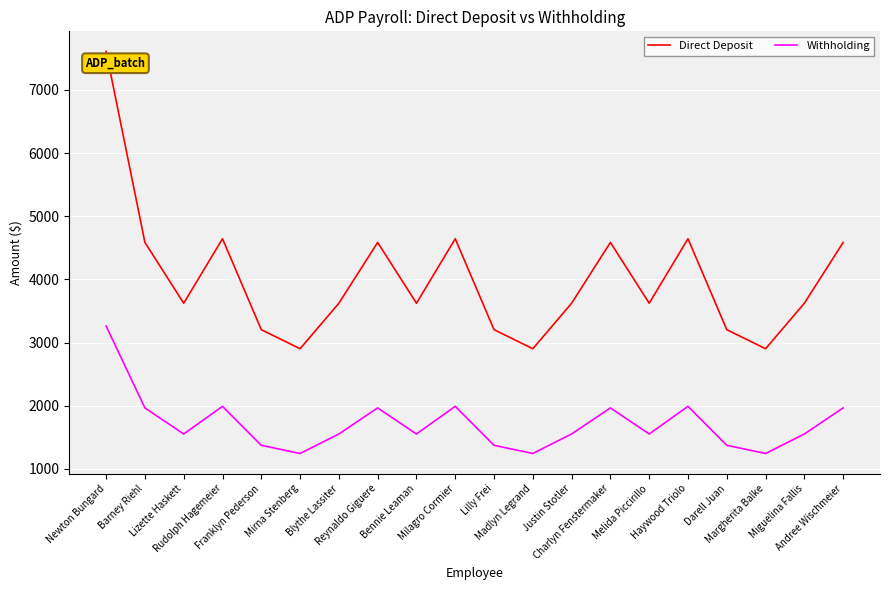

True or false: Direct Deposit has more than 0 interior local peaks.

True